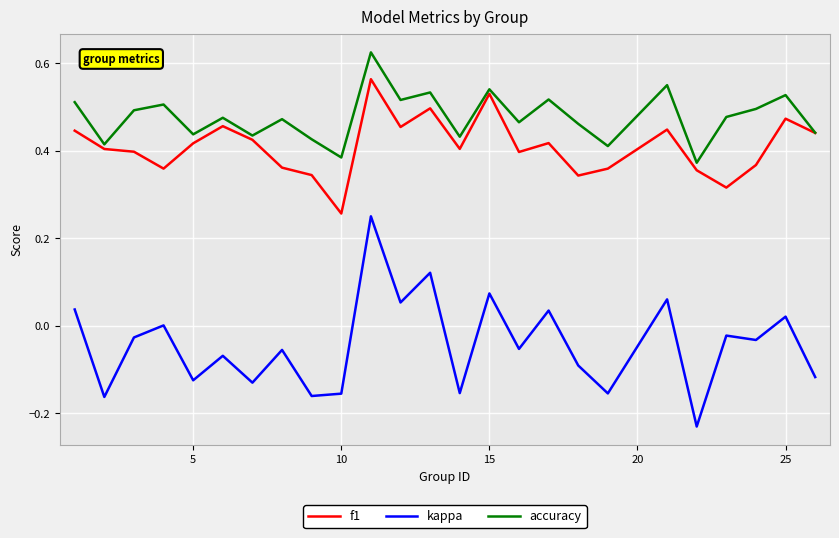

Does the chart have visible grid lines?

Yes